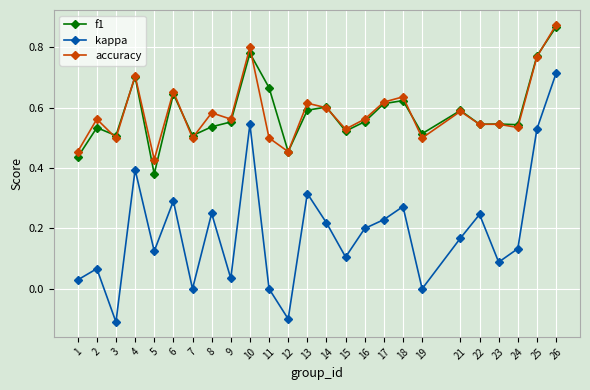

True or false: kappa has more than 0 points higher than both neighbors.

True